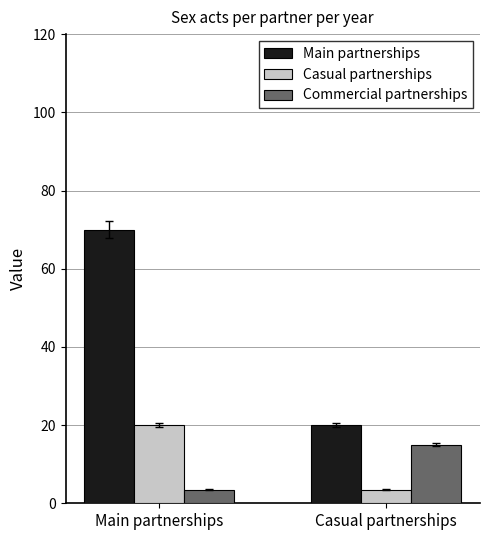

What is the difference between the highest and lowest values at Casual partnerships?

16.5